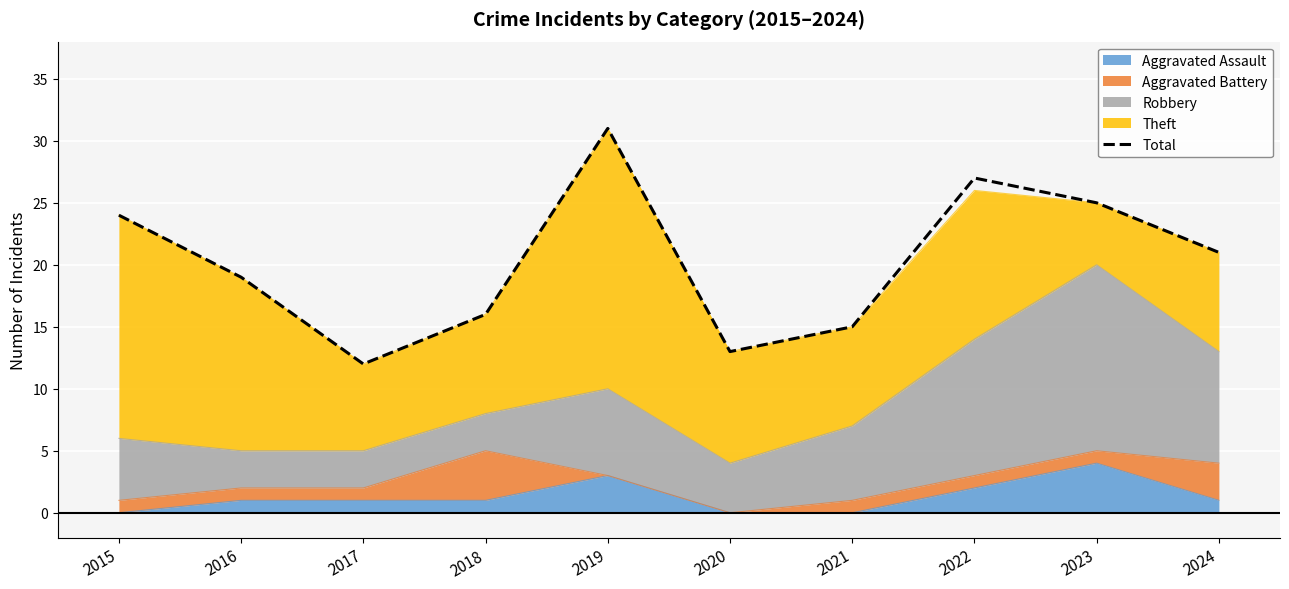

Which has a higher value, 2019 or 2024?

2019